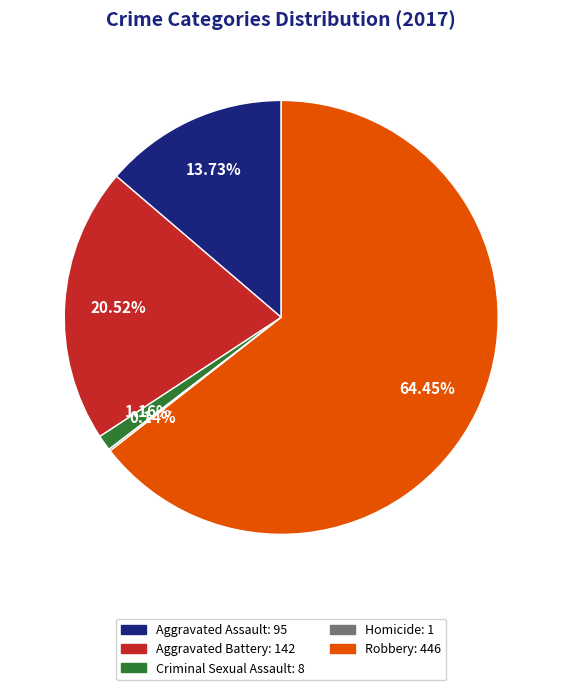

Which has a higher value, Robbery or Aggravated Assault?

Robbery